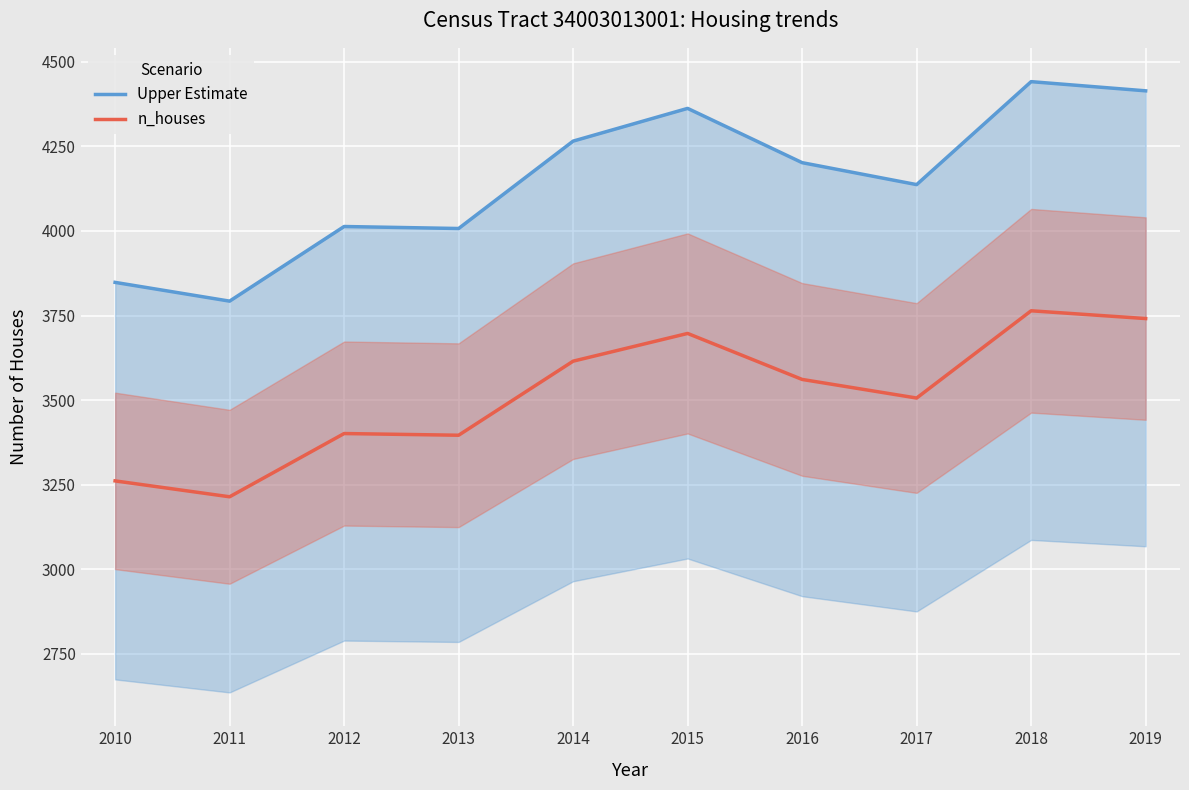

True or false: n_houses and Upper Estimate cross at least once.

False